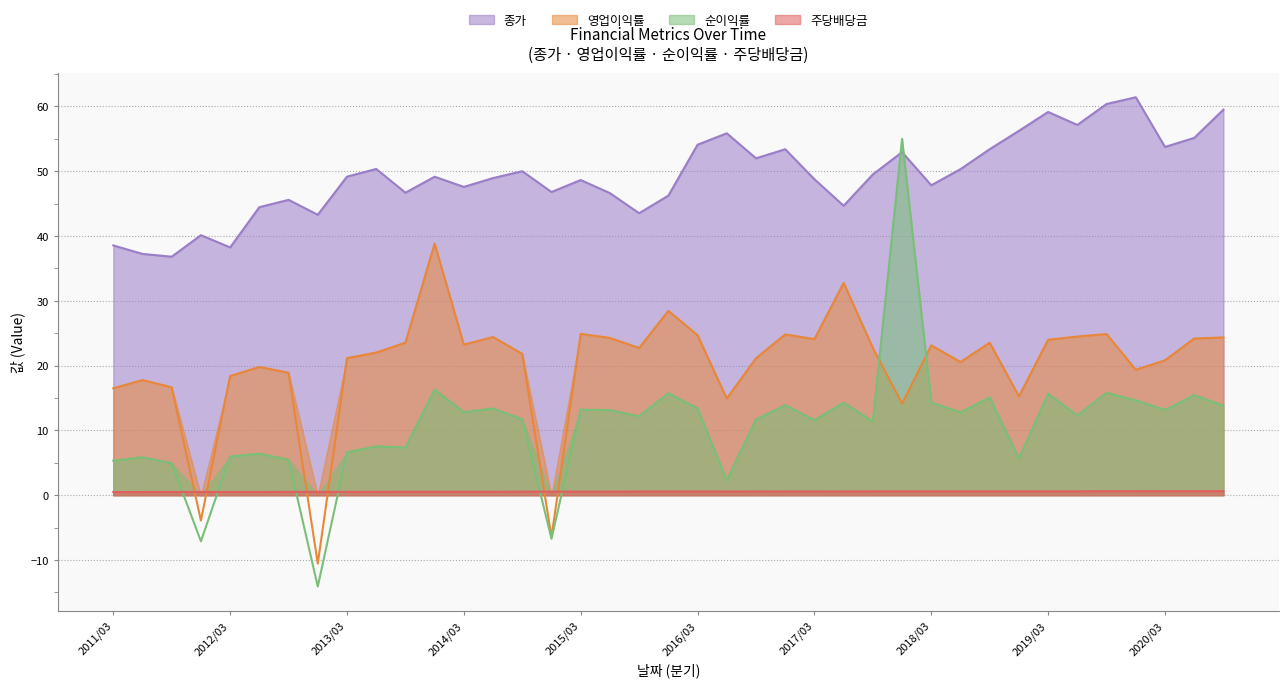

The 주당배당금 series shows 0.6 at 2017/12. True or false?

True